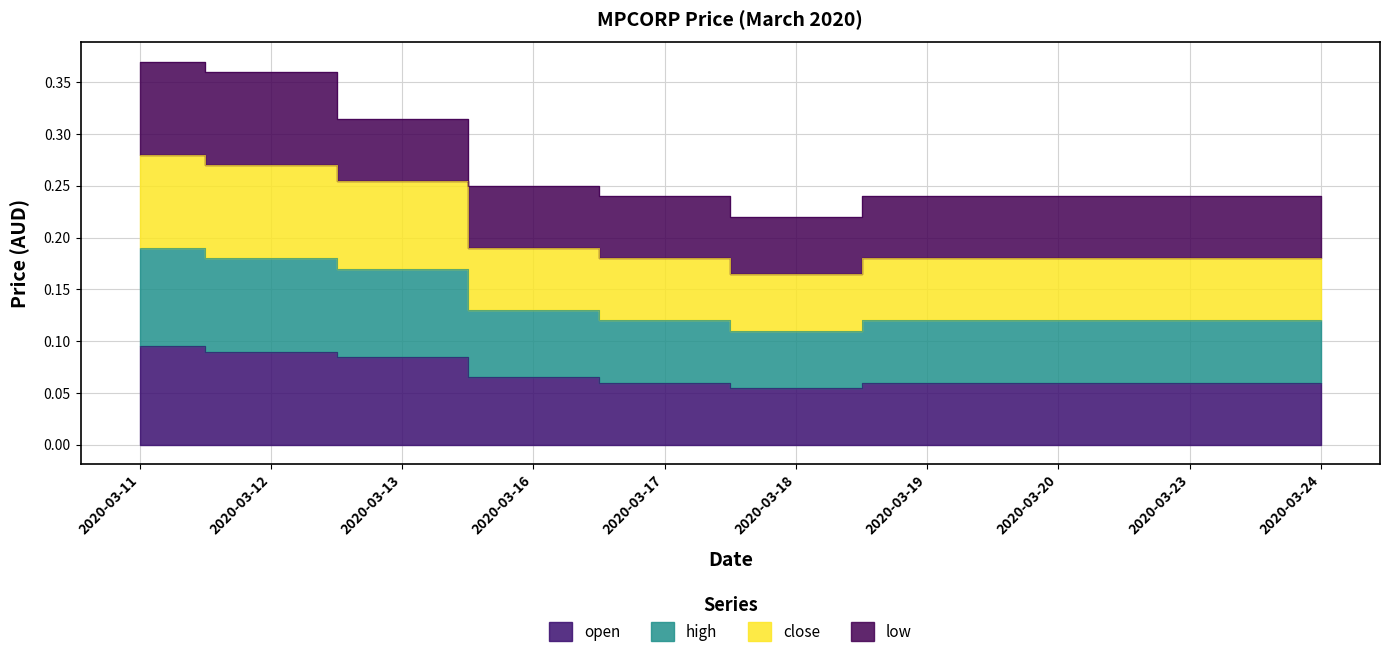

At how many categories does at least one series exceed 0?

10